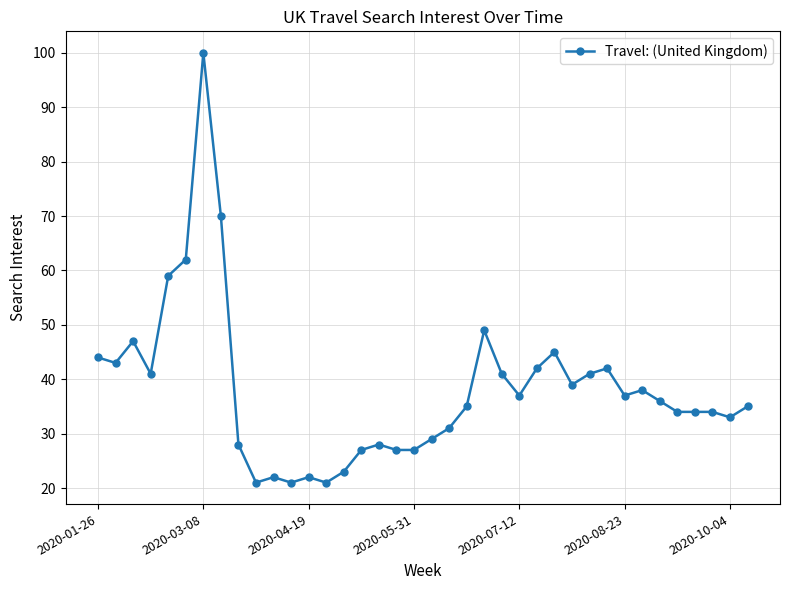

What is the sum of all values?

1445